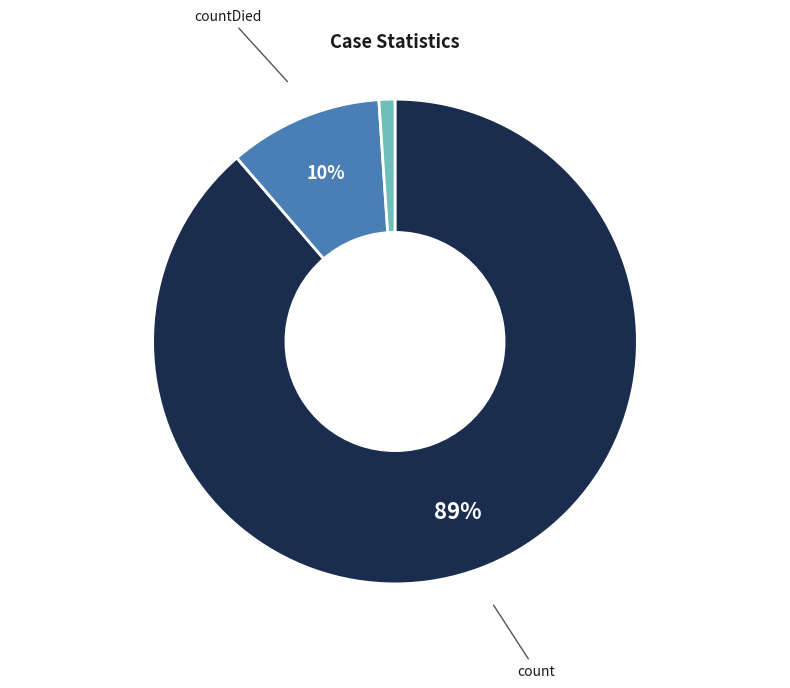

How many segments does this pie chart have?

3